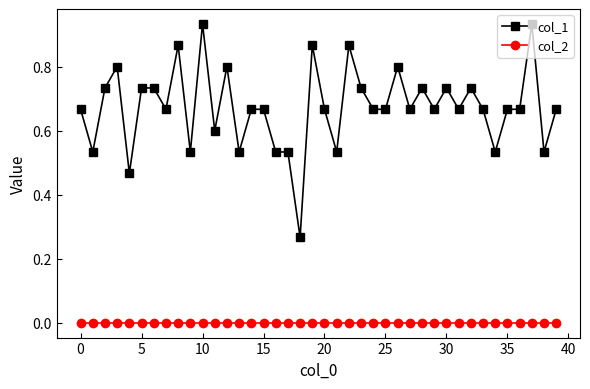

Which series has the widest spread of values?

col_1